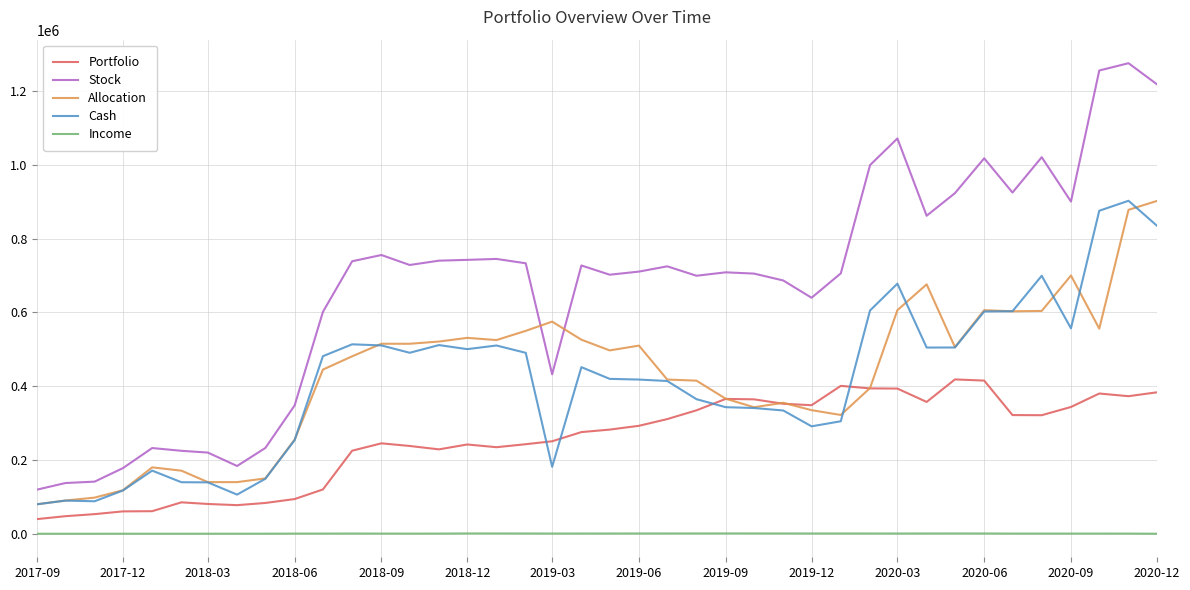

Which series has the largest total across all categories?

Stock